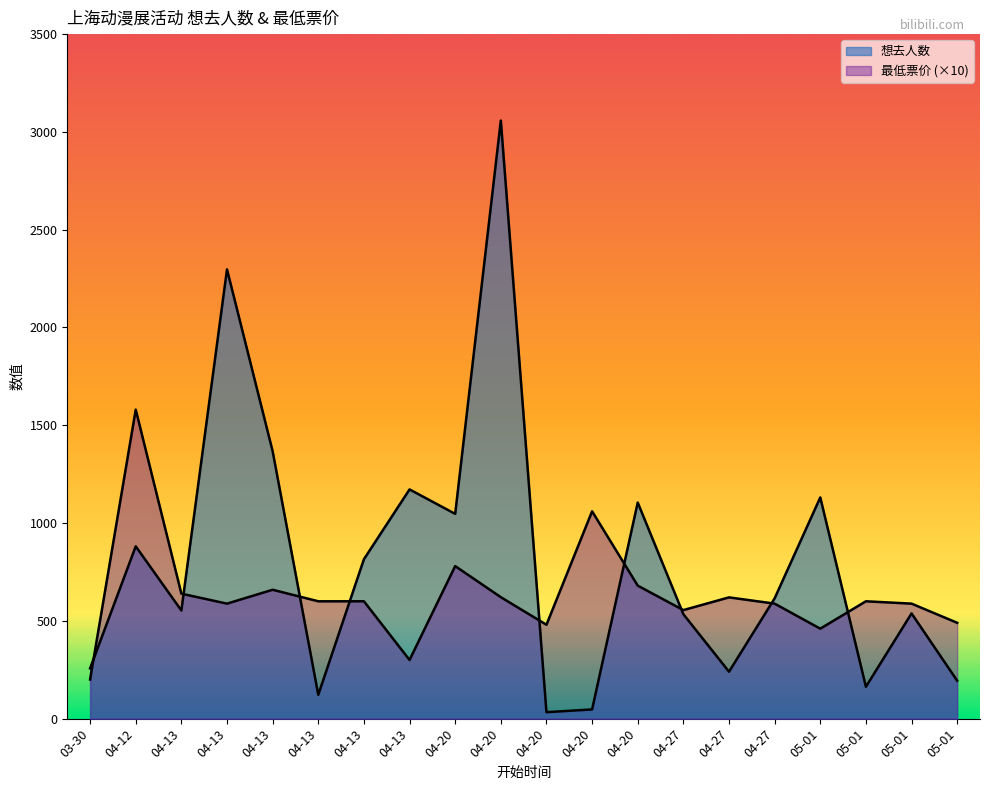

At which category does the chart reach its peak across all series?

04-20